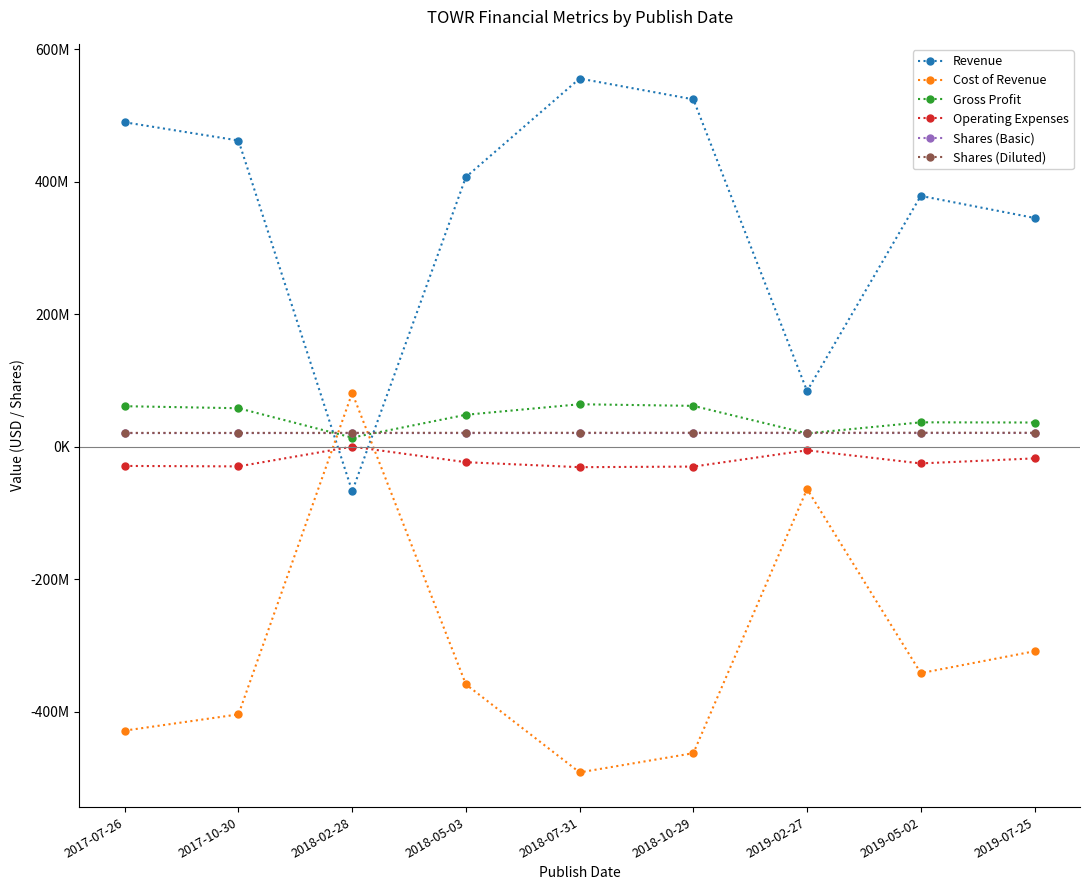

How many series are shown in this chart?

6